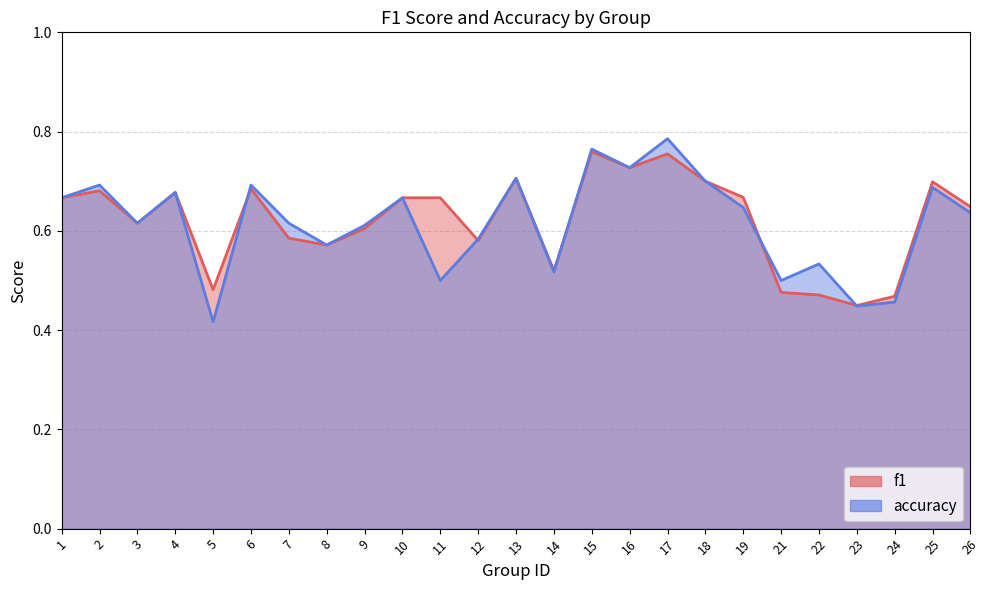

What are all the series names shown in the legend?

f1, accuracy